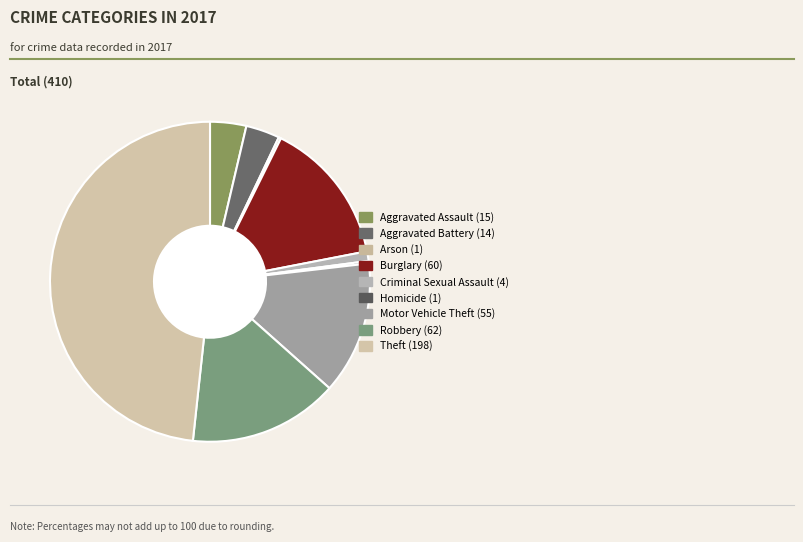

To the nearest percent, what percentage of the pie is Motor Vehicle Theft?

13%